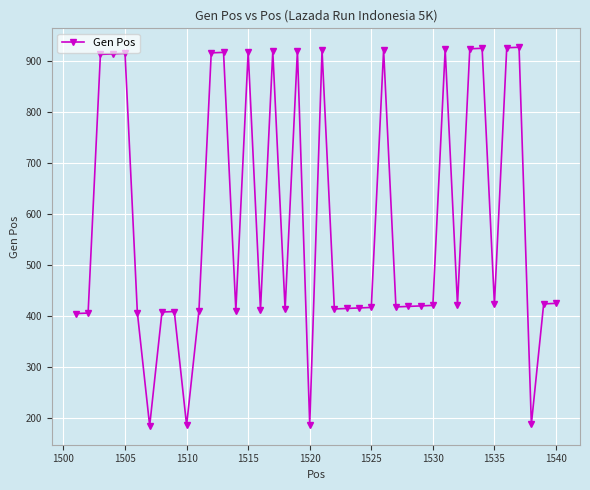

What is the value of the 27th point from the left?

418